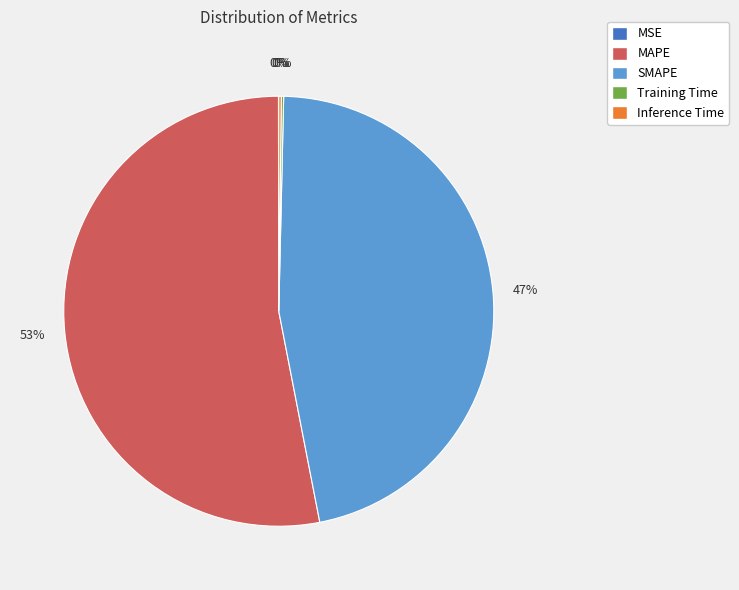

True or false: SMAPE accounts for 47% of the total.

True